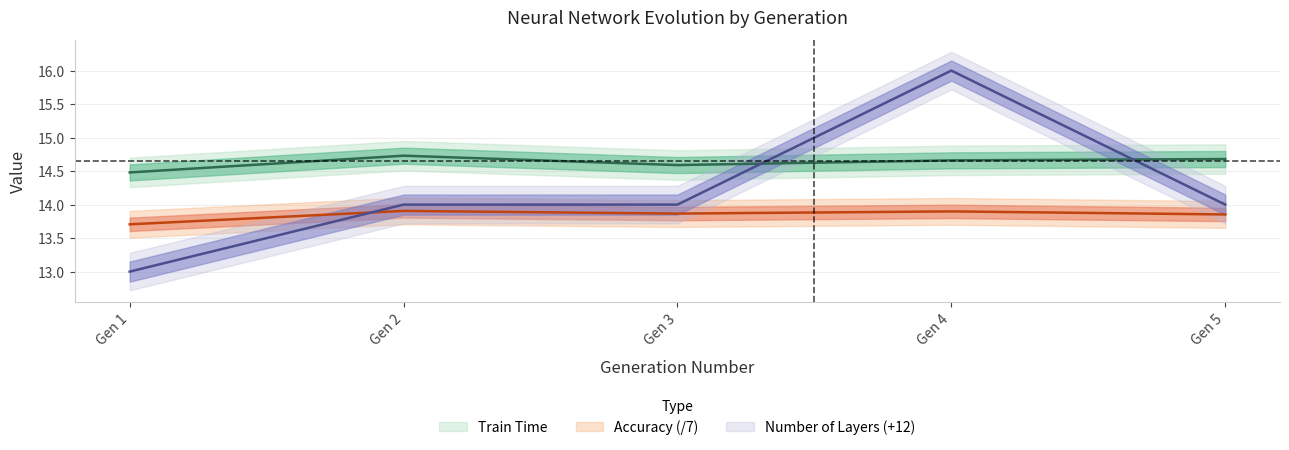

What is the difference between the maximum and second lowest values in the Accuracy series?

0.1